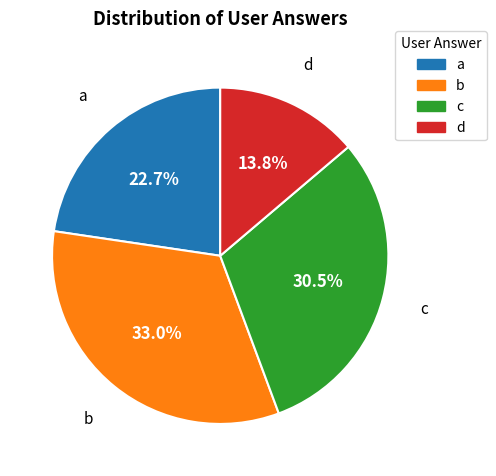

What percentage is NOT represented by d?

86.2%